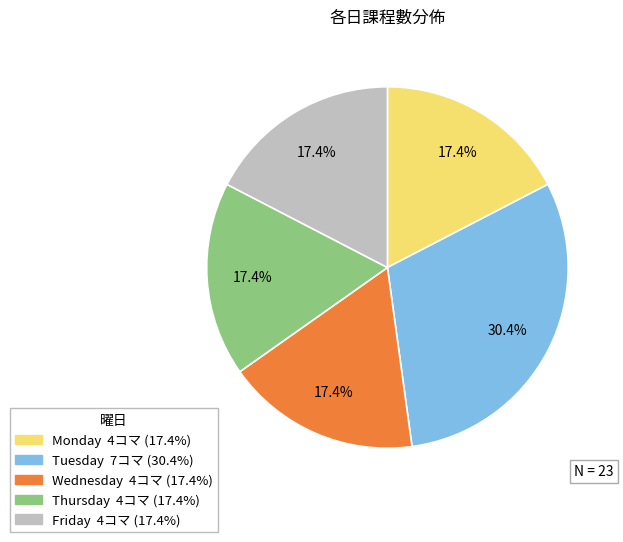

Does any single category account for the majority?

No